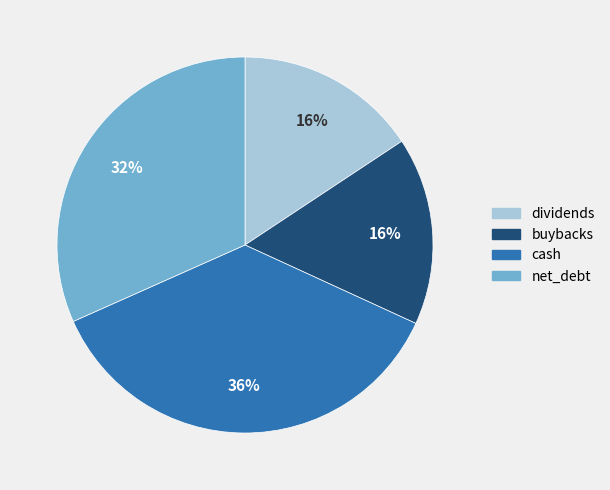

To the nearest percent, what is the difference between the buybacks and net_debt slice percentages?

16%